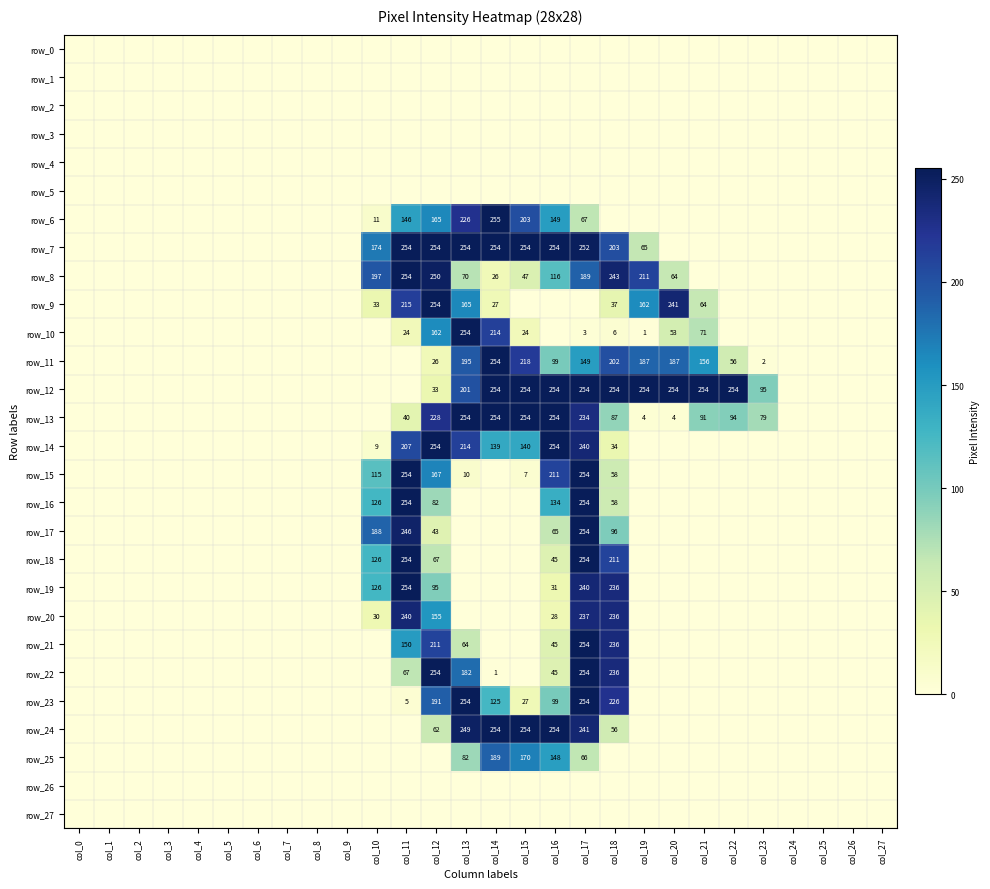

Reading right to left, what are all the values shown in this chart?

row_0: 0	0	0	0	0	0	0	0	0	0	0	0	0	0	0	0	0	0	0	0	0	0	0	0	0	0	0	0
row_1: 0	0	0	0	0	0	0	0	0	0	0	0	0	0	0	0	0	0	0	0	0	0	0	0	0	0	0	0
row_2: 0	0	0	0	0	0	0	0	0	0	0	0	0	0	0	0	0	0	0	0	0	0	0	0	0	0	0	0
row_3: 0	0	0	0	0	0	0	0	0	0	0	0	0	0	0	0	0	0	0	0	0	0	0	0	0	0	0	0
row_4: 0	0	0	0	0	0	0	0	0	0	0	0	0	0	0	0	0	0	0	0	0	0	0	0	0	0	0	0
row_5: 0	0	0	0	0	0	0	0	0	0	0	0	0	0	0	0	0	0	0	0	0	0	0	0	0	0	0	0
row_6: 0	0	0	0	0	0	0	0	0	0	67	149	203	255	226	165	146	11	0	0	0	0	0	0	0	0	0	0
row_7: 0	0	0	0	0	0	0	0	65	203	252	254	254	254	254	254	254	174	0	0	0	0	0	0	0	0	0	0
row_8: 0	0	0	0	0	0	0	64	211	243	189	116	47	26	70	250	254	197	0	0	0	0	0	0	0	0	0	0
row_9: 0	0	0	0	0	0	64	241	162	37	0	0	0	27	165	254	215	33	0	0	0	0	0	0	0	0	0	0
row_10: 0	0	0	0	0	0	71	53	1	6	3	0	24	214	254	162	24	0	0	0	0	0	0	0	0	0	0	0
row_11: 0	0	0	0	2	56	156	187	187	202	149	99	218	254	195	26	0	0	0	0	0	0	0	0	0	0	0	0
row_12: 0	0	0	0	95	254	254	254	254	254	254	254	254	254	201	33	0	0	0	0	0	0	0	0	0	0	0	0
row_13: 0	0	0	0	79	94	91	4	4	87	234	254	254	254	254	228	40	0	0	0	0	0	0	0	0	0	0	0
row_14: 0	0	0	0	0	0	0	0	0	34	240	254	140	139	214	254	207	9	0	0	0	0	0	0	0	0	0	0
row_15: 0	0	0	0	0	0	0	0	0	58	254	211	7	0	10	167	254	115	0	0	0	0	0	0	0	0	0	0
row_16: 0	0	0	0	0	0	0	0	0	58	254	134	0	0	0	82	254	126	0	0	0	0	0	0	0	0	0	0
row_17: 0	0	0	0	0	0	0	0	0	96	254	65	0	0	0	43	246	188	0	0	0	0	0	0	0	0	0	0
row_18: 0	0	0	0	0	0	0	0	0	211	254	45	0	0	0	67	254	126	0	0	0	0	0	0	0	0	0	0
row_19: 0	0	0	0	0	0	0	0	0	236	240	31	0	0	0	95	254	126	0	0	0	0	0	0	0	0	0	0
row_20: 0	0	0	0	0	0	0	0	0	236	237	28	0	0	0	155	240	30	0	0	0	0	0	0	0	0	0	0
row_21: 0	0	0	0	0	0	0	0	0	236	254	45	0	0	64	211	150	0	0	0	0	0	0	0	0	0	0	0
row_22: 0	0	0	0	0	0	0	0	0	236	254	45	0	1	182	254	67	0	0	0	0	0	0	0	0	0	0	0
row_23: 0	0	0	0	0	0	0	0	0	226	254	99	27	125	254	191	5	0	0	0	0	0	0	0	0	0	0	0
row_24: 0	0	0	0	0	0	0	0	0	56	241	254	254	254	249	62	0	0	0	0	0	0	0	0	0	0	0	0
row_25: 0	0	0	0	0	0	0	0	0	0	66	148	170	189	82	0	0	0	0	0	0	0	0	0	0	0	0	0
row_26: 0	0	0	0	0	0	0	0	0	0	0	0	0	0	0	0	0	0	0	0	0	0	0	0	0	0	0	0
row_27: 0	0	0	0	0	0	0	0	0	0	0	0	0	0	0	0	0	0	0	0	0	0	0	0	0	0	0	0